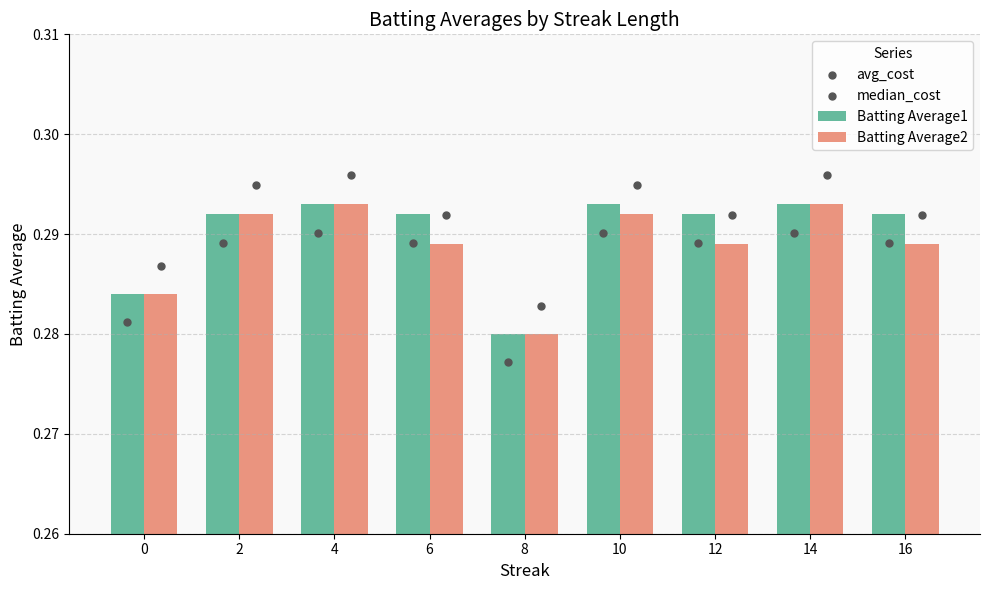

What are all the series names shown in the legend?

Batting Average1, Batting Average2, avg_cost, median_cost